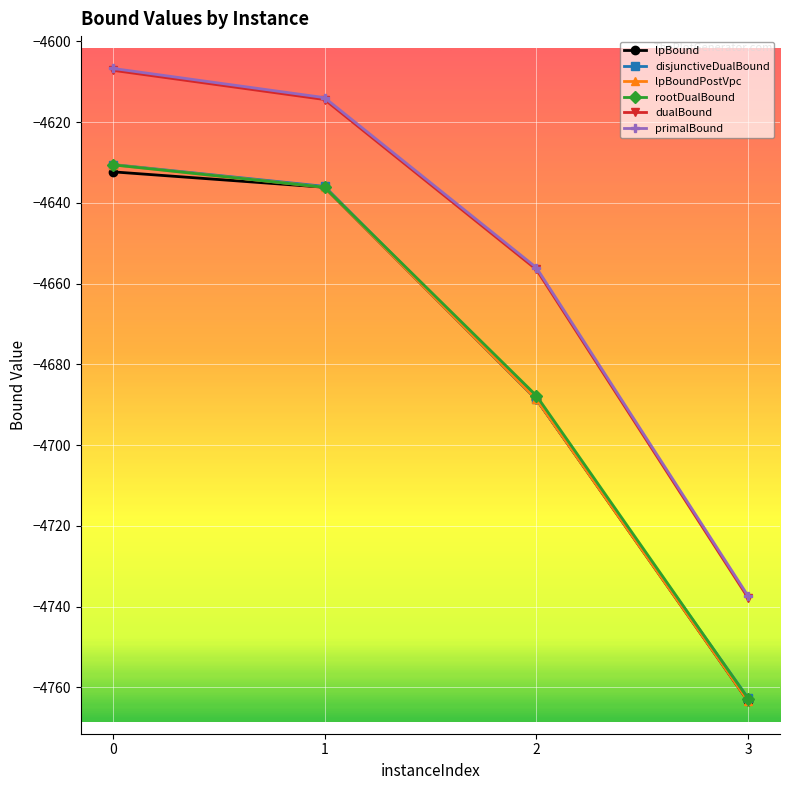

What is the sum of all rootDualBound values?

-18717.3